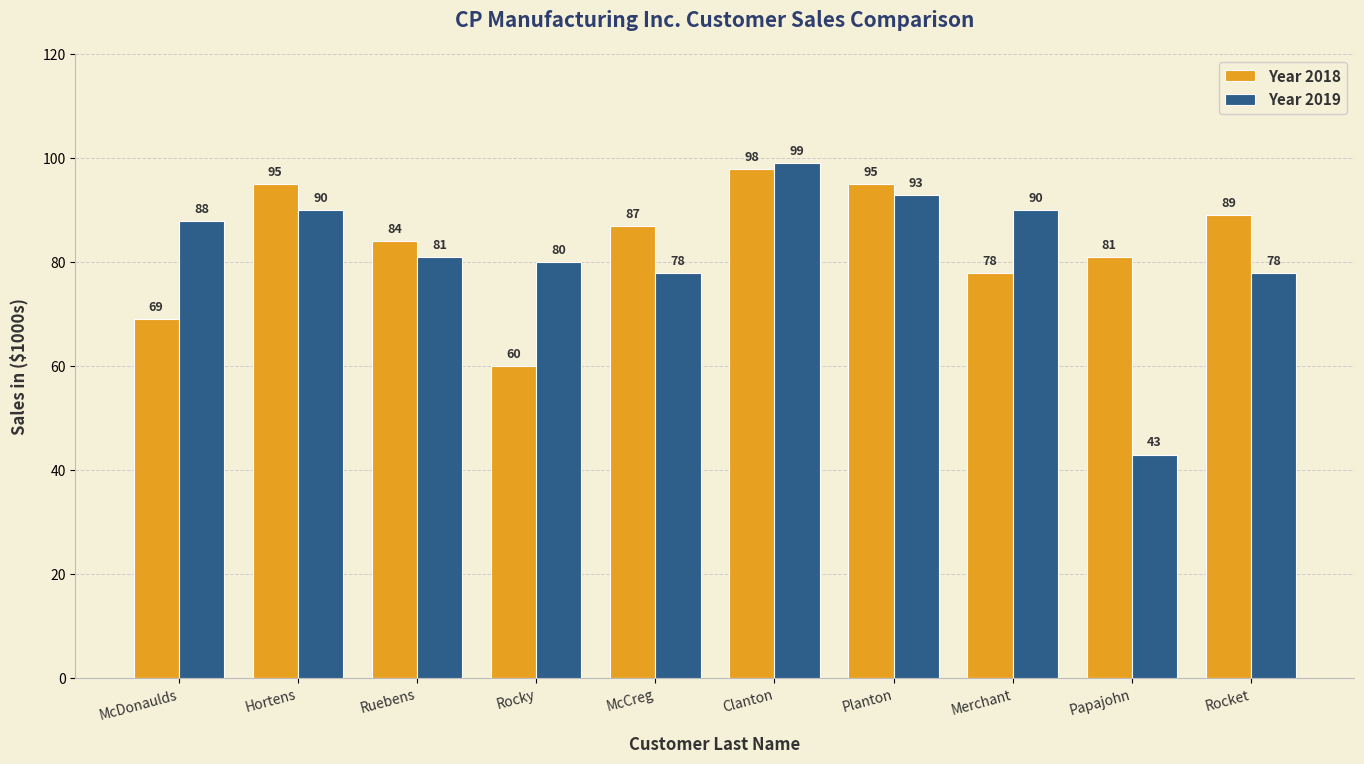

What is the label of the 1st bar from the right?

Rocket